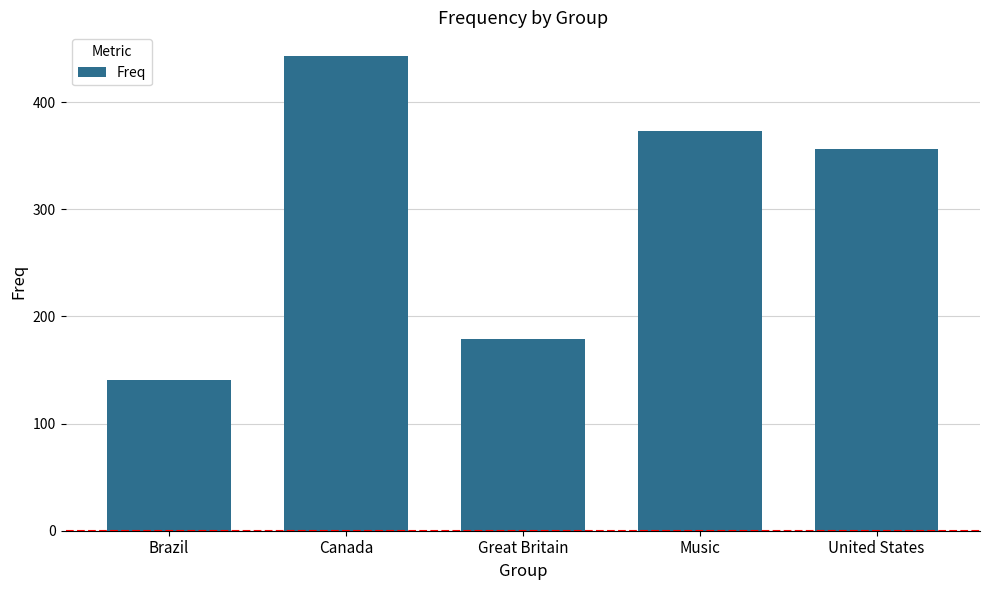

How many data points are less than 356?

2